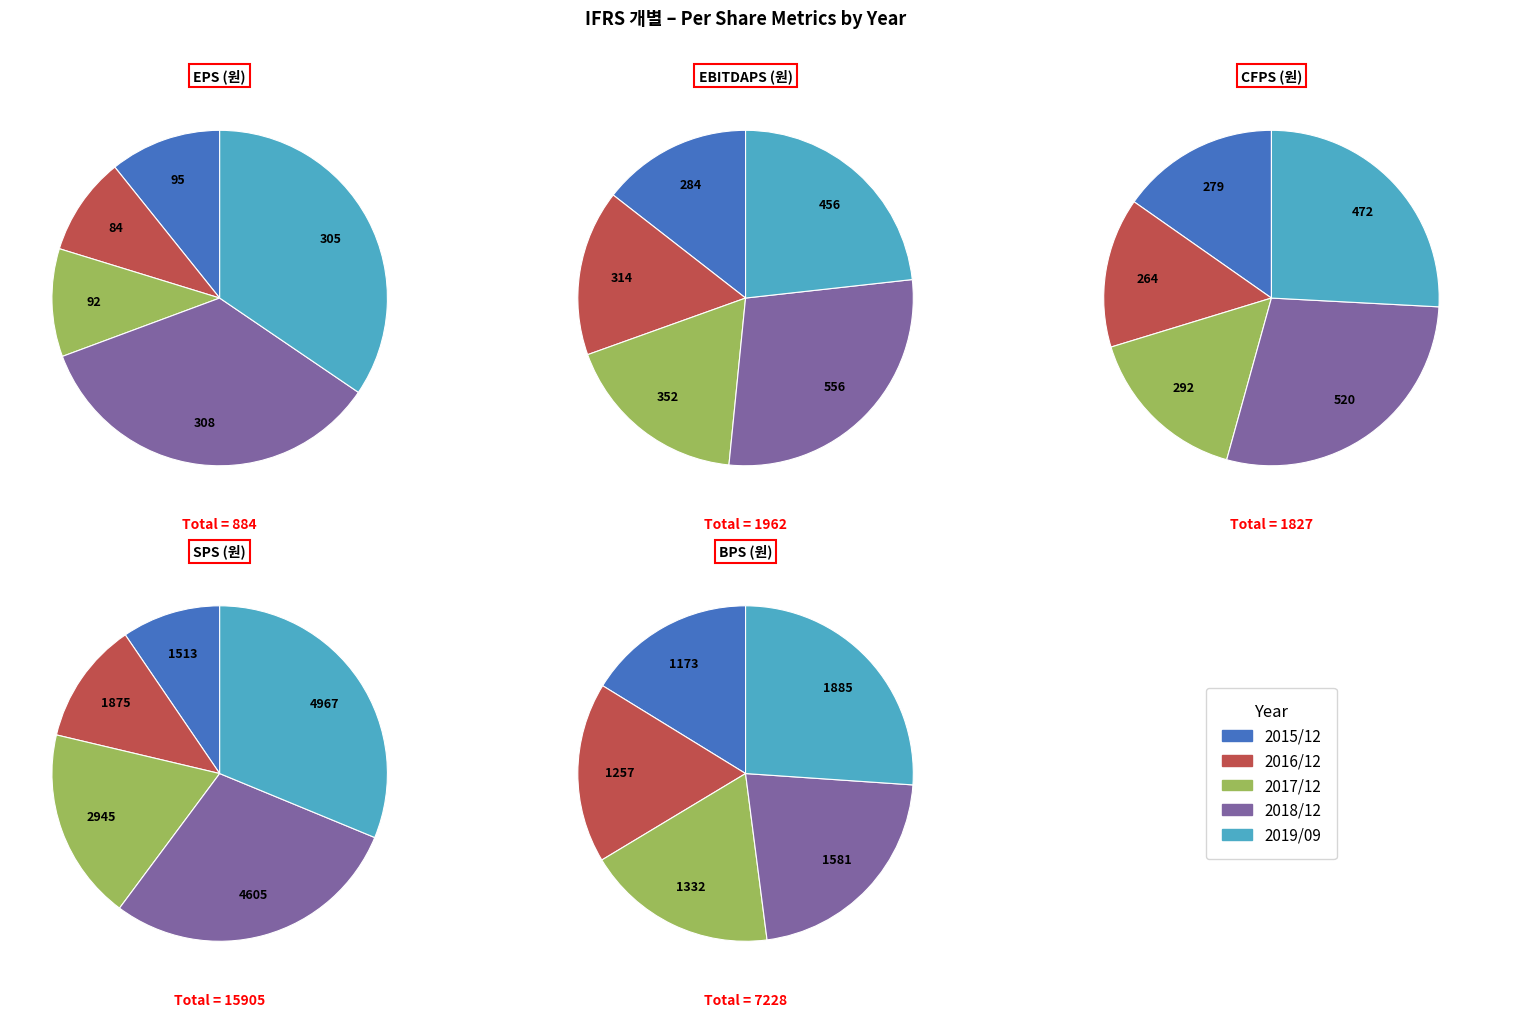

Does 2018/12 account for over 50% of the chart?

No